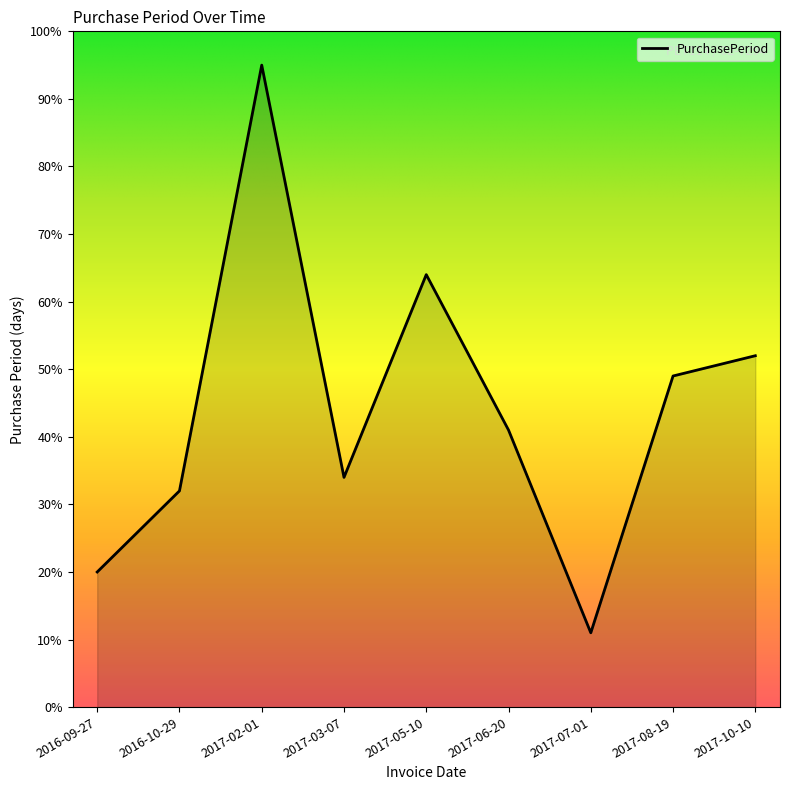

What position from the left is 2017-05-10?

5